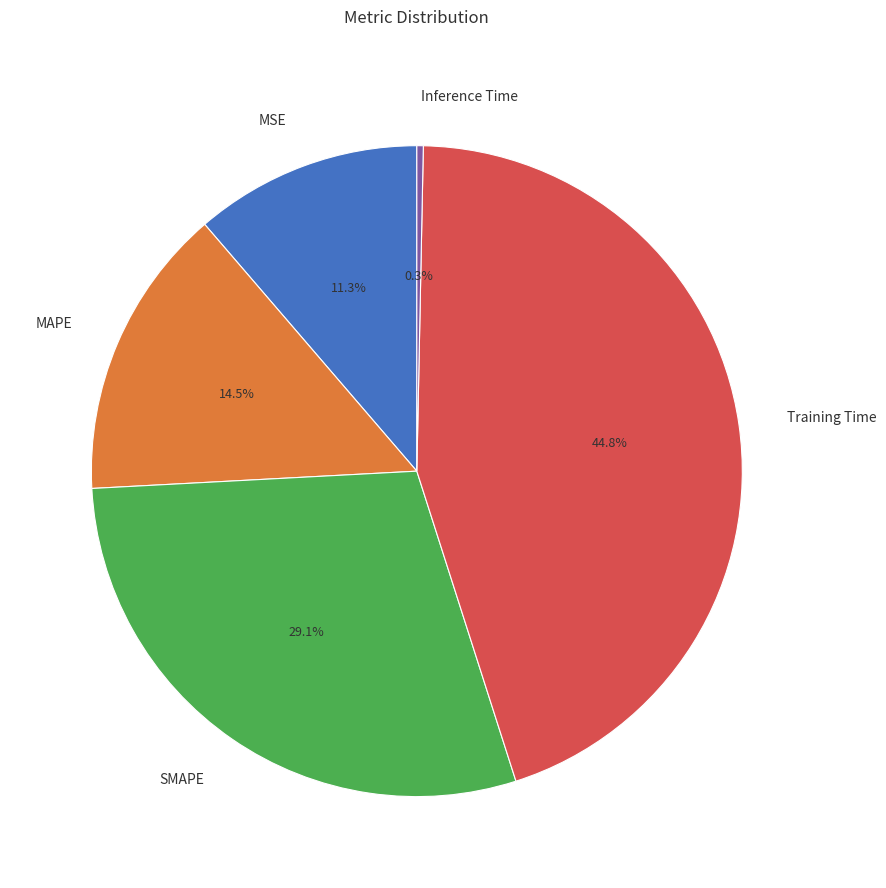

Count the number of slices in the pie.

5